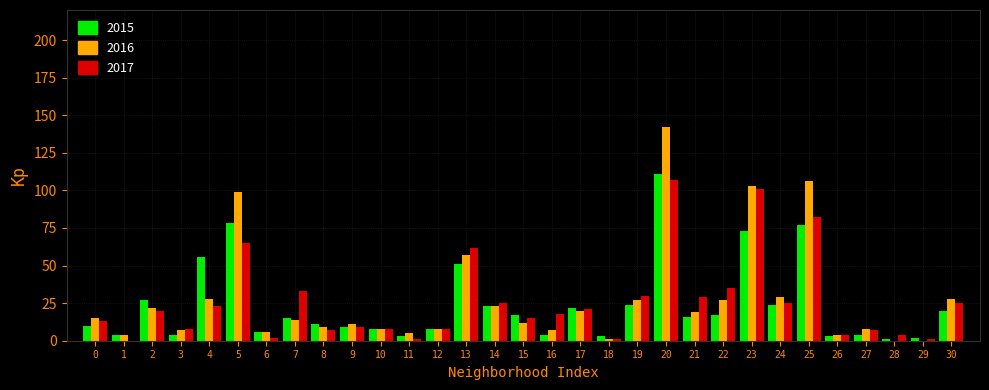

What is the greatest value displayed?

142